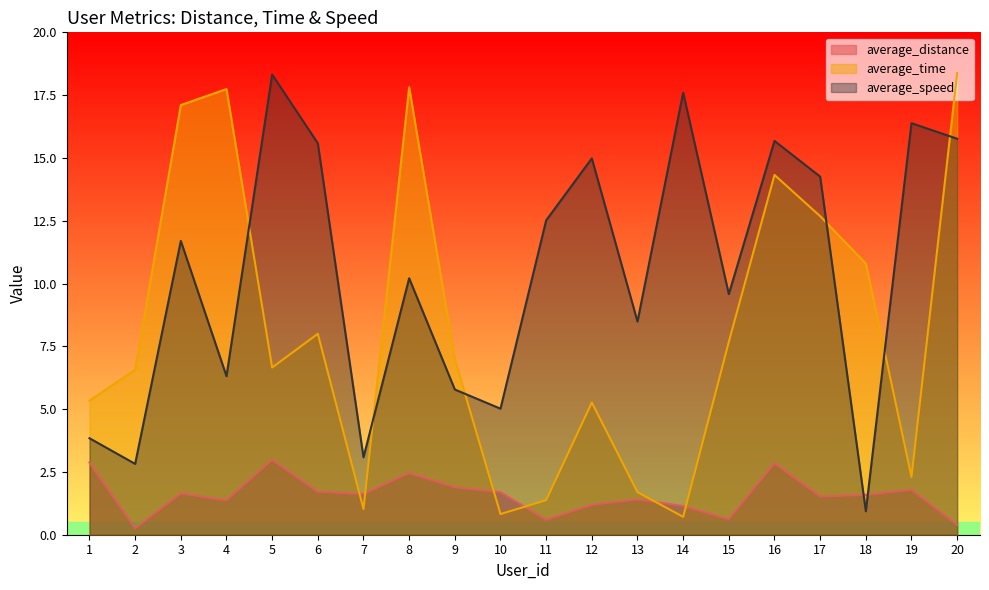

What is the difference between the maximum and second lowest values in the average_time series?

17.6